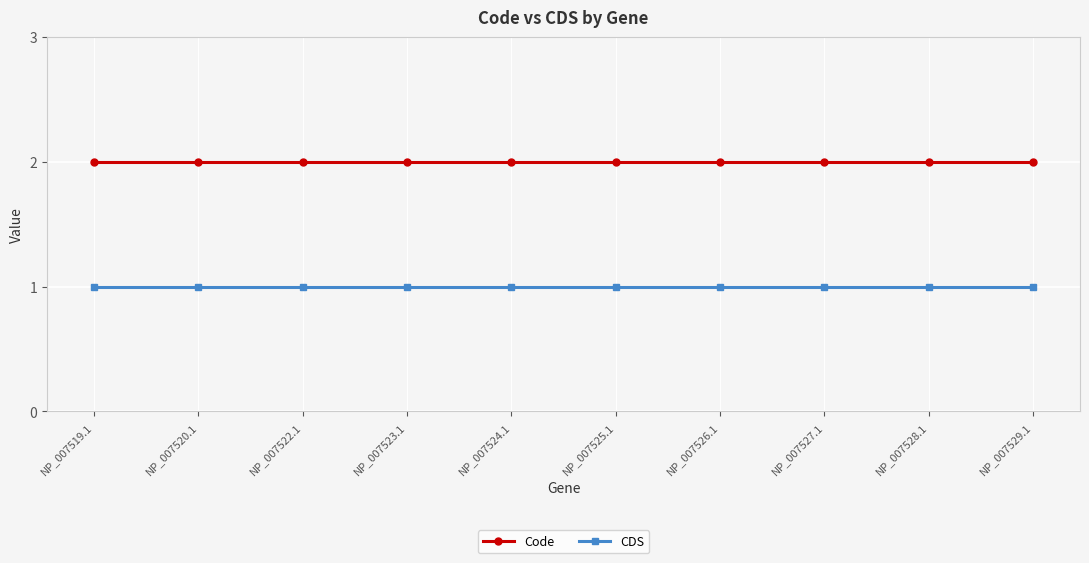

What is the label of the 2nd point from the left?

NP_007520.1